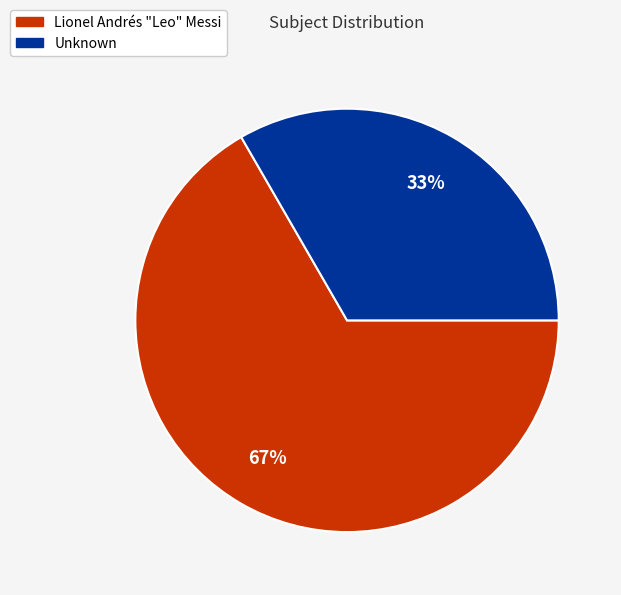

Does any single category account for the majority?

Yes